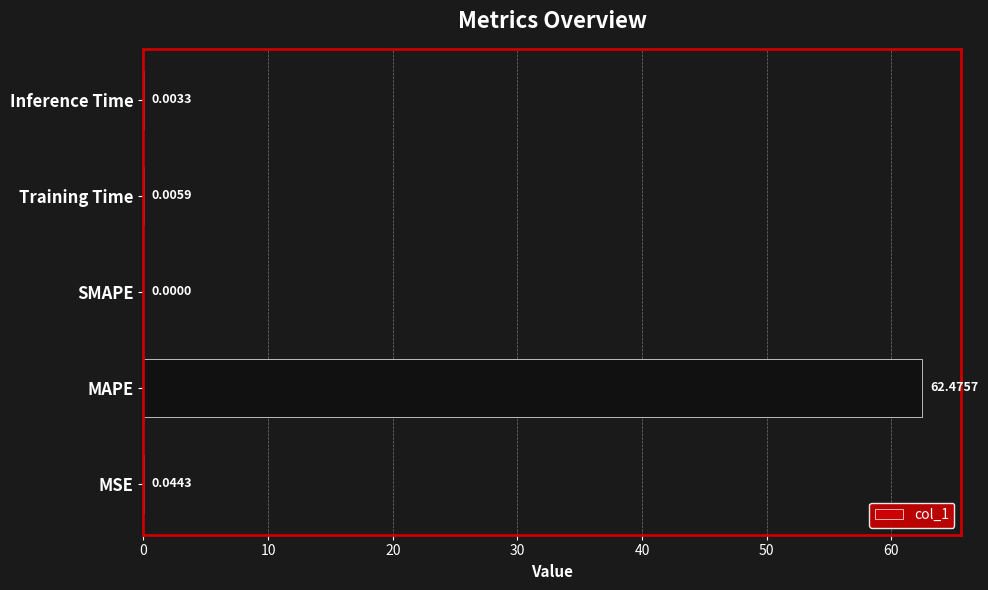

At which label is the value closest to 31?

MSE